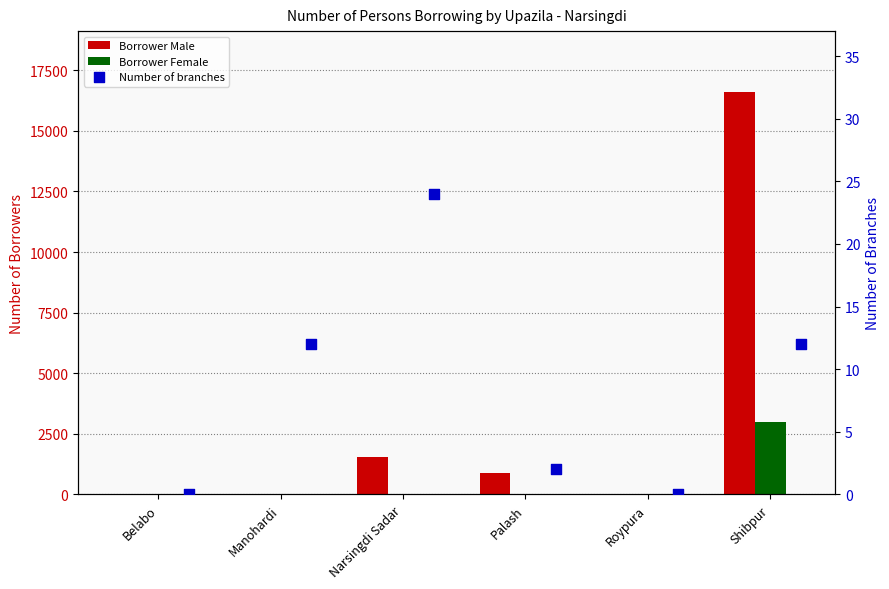

Which series has the largest total across all categories?

Borrower Male